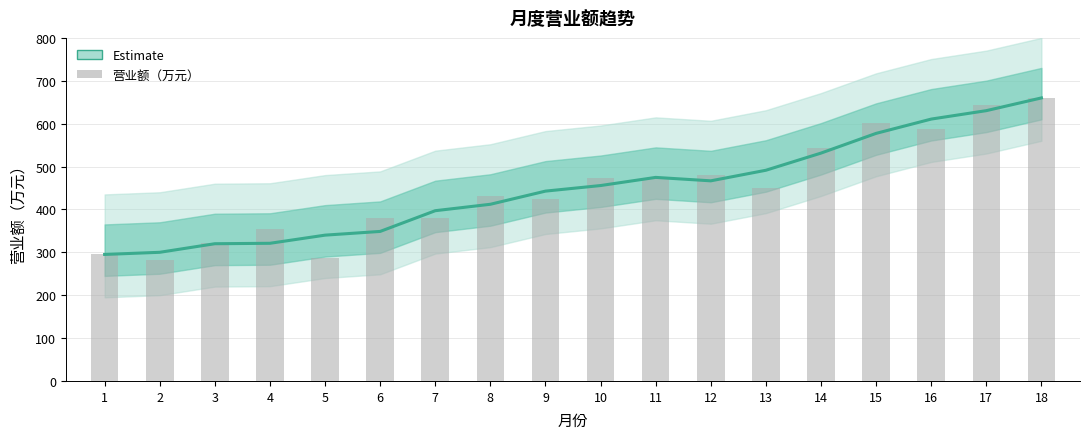

What is the approximate value of Estimate at 15?

577.3